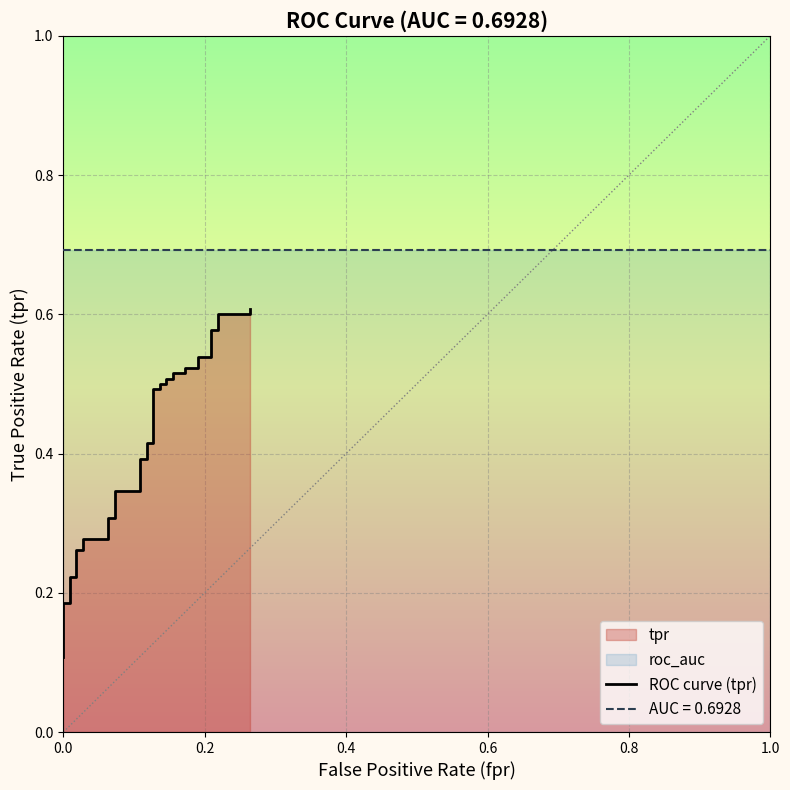

True or false: there are more than 0 points higher than both neighbors.

False